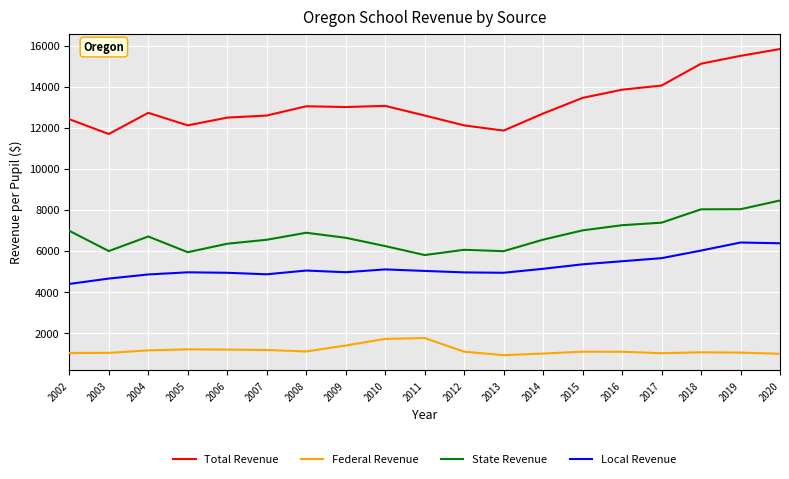

What is the minimum value for Local Revenue?

4399.4